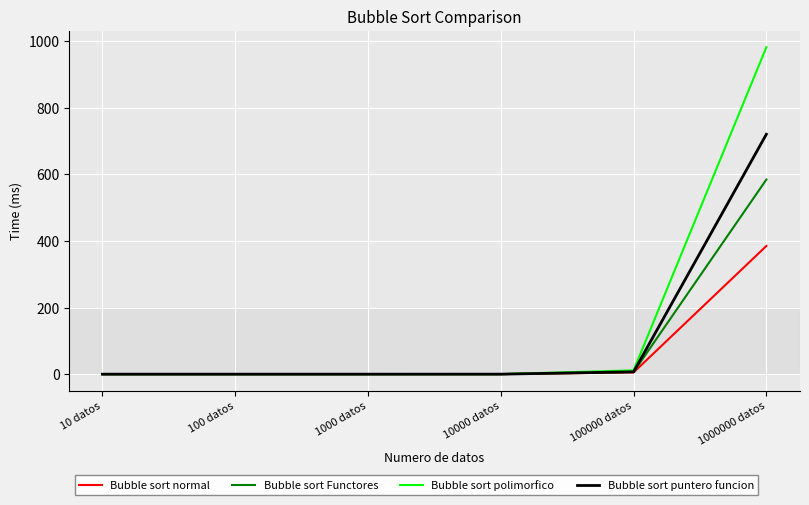

True or false: Bubble sort polimorfico has a value of 0.0 at 1000 datos.

True